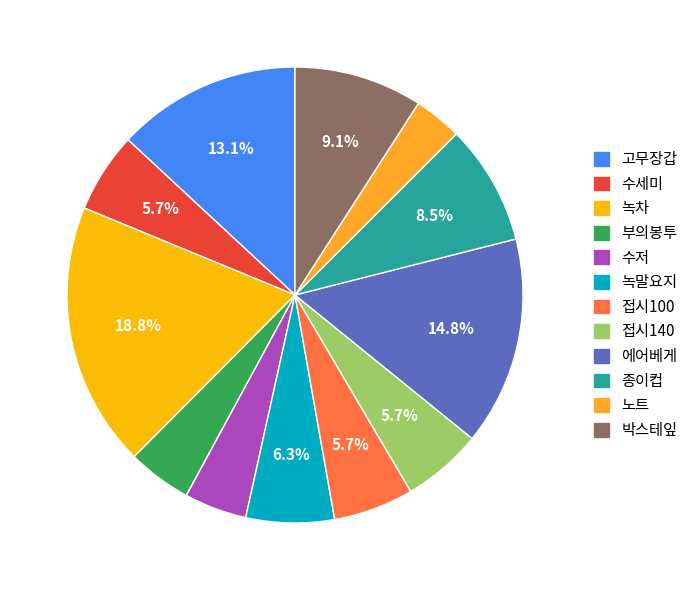

To the nearest percent, what portion does 고무장갑 represent?

13%